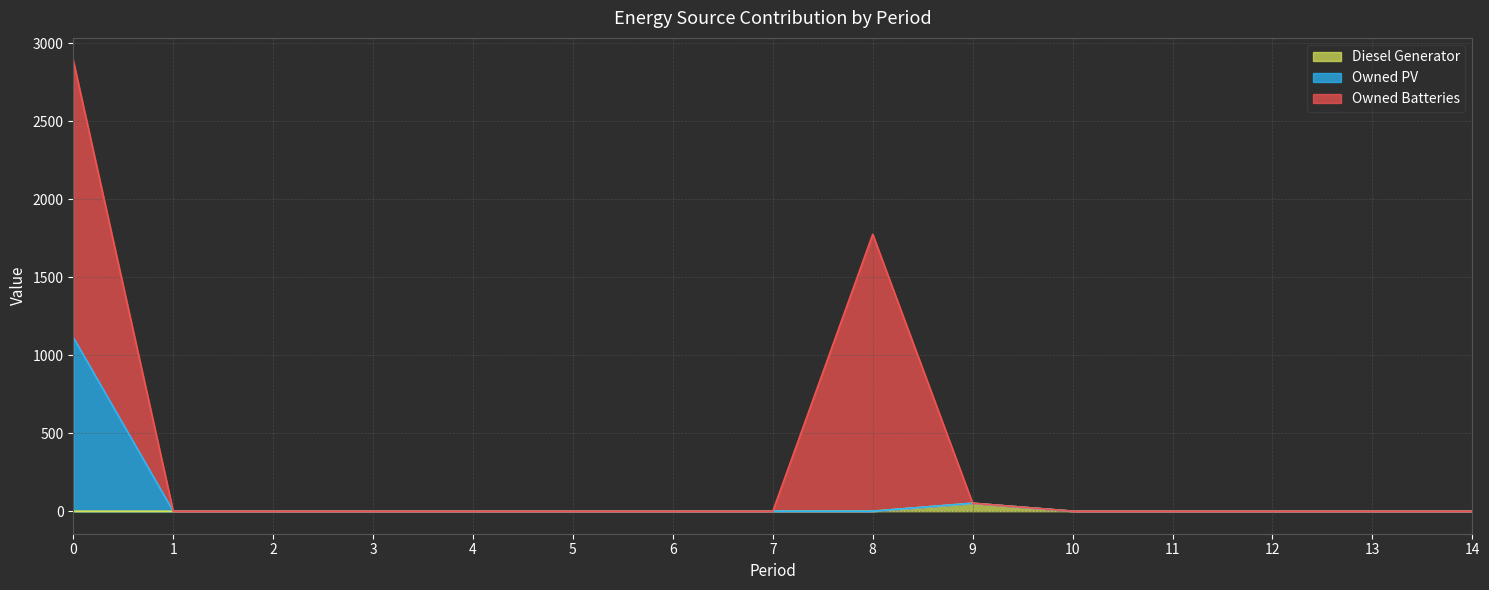

What are all the series names shown in the legend?

Diesel Generator, Owned PV, Owned Batteries